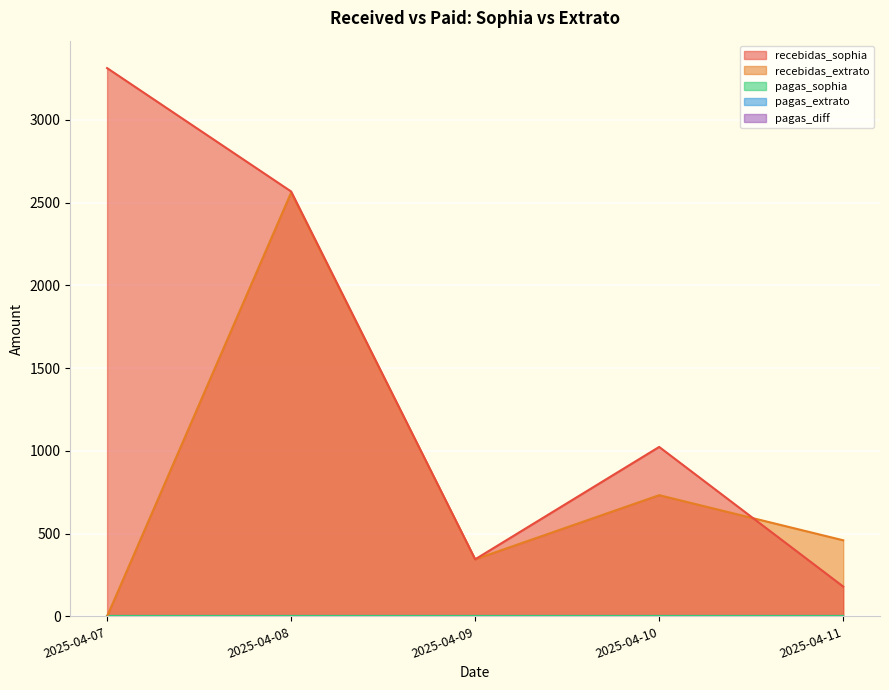

How many lines are shown in the chart?

5